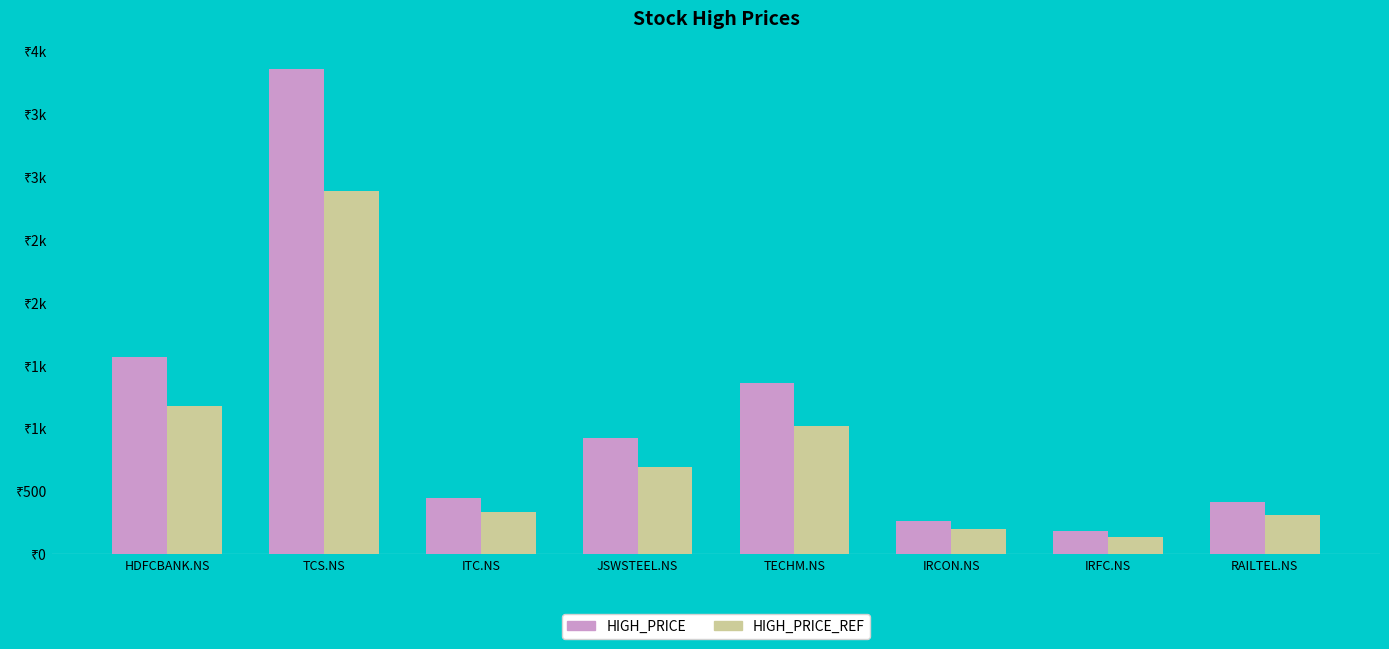

List the labels in order of HIGH_PRICE value, largest first.

TCS.NS, HDFCBANK.NS, TECHM.NS, JSWSTEEL.NS, ITC.NS, RAILTEL.NS, IRCON.NS, IRFC.NS